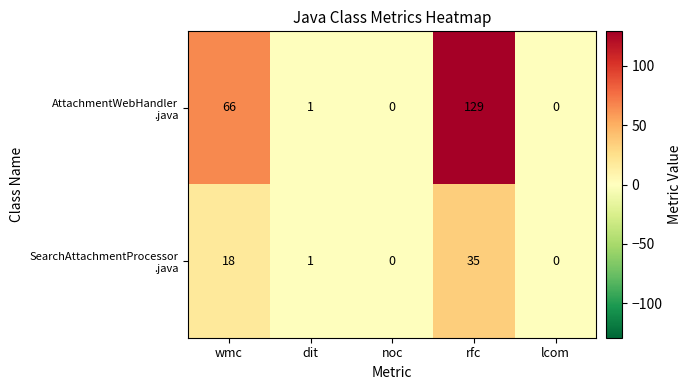

What is the difference between the highest and lowest values at rfc?

94